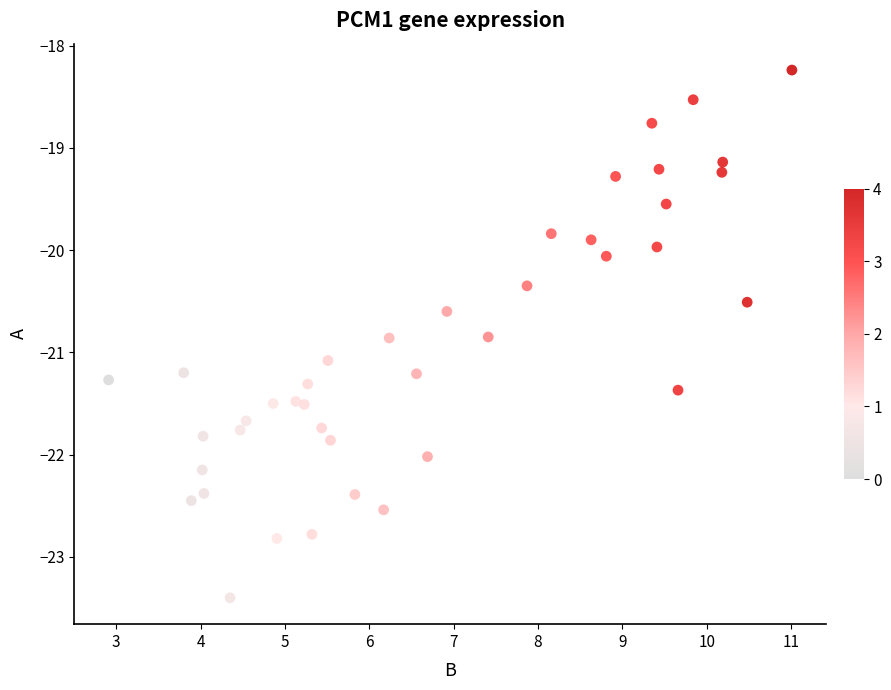

What is the range of X values (max minus min)?

8.1